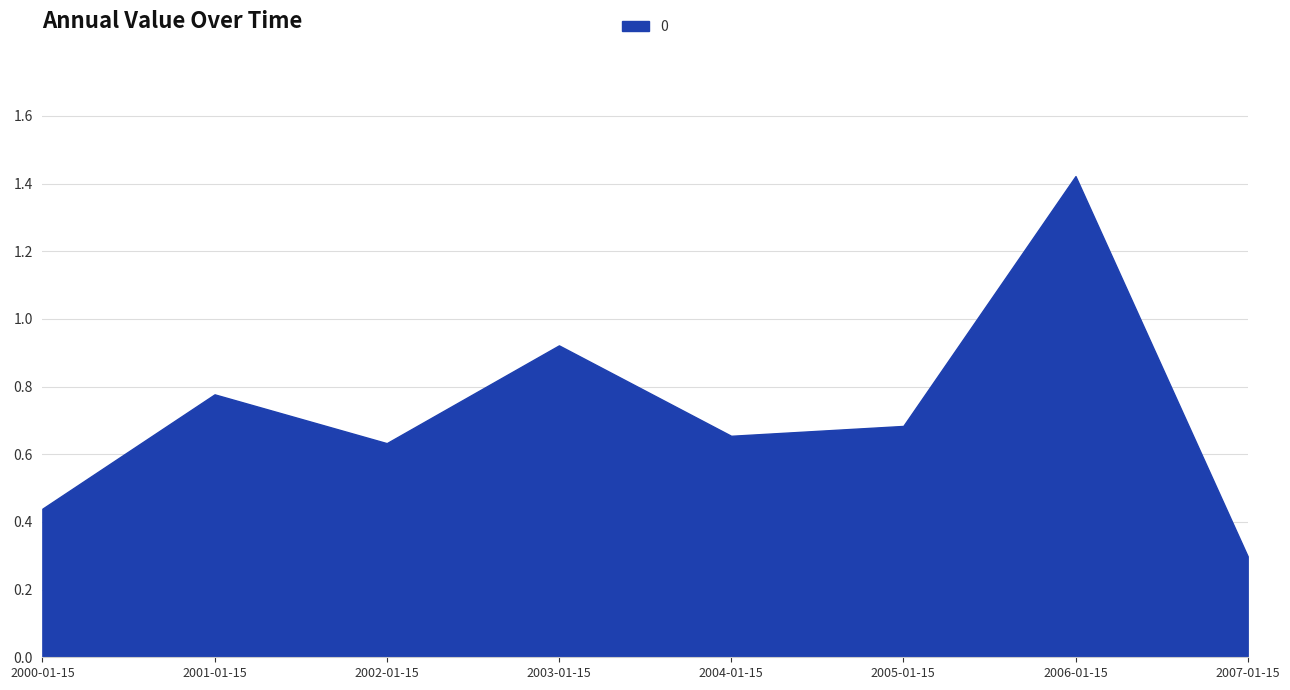

How many categories are shown in the chart?

8